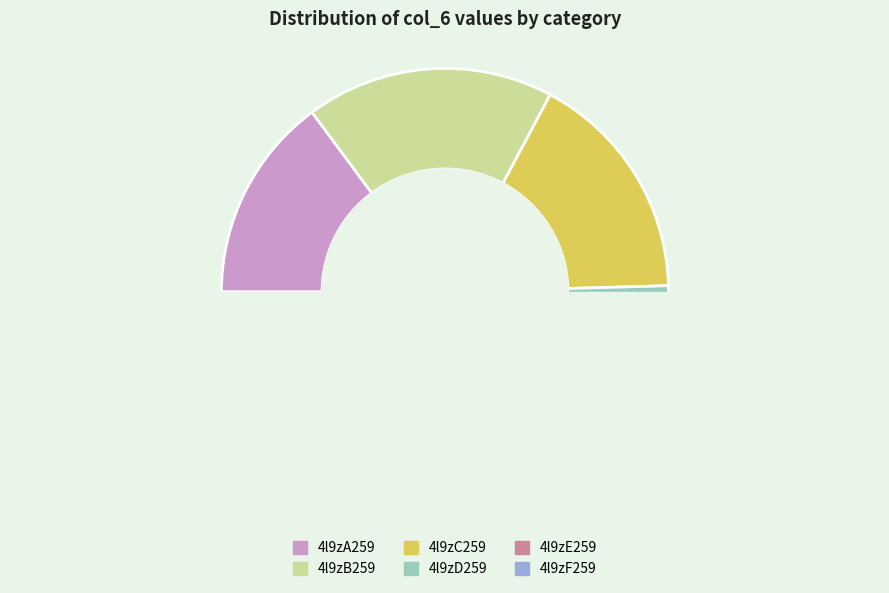

How much of the chart is everything except 4l9zA259?

85.1%